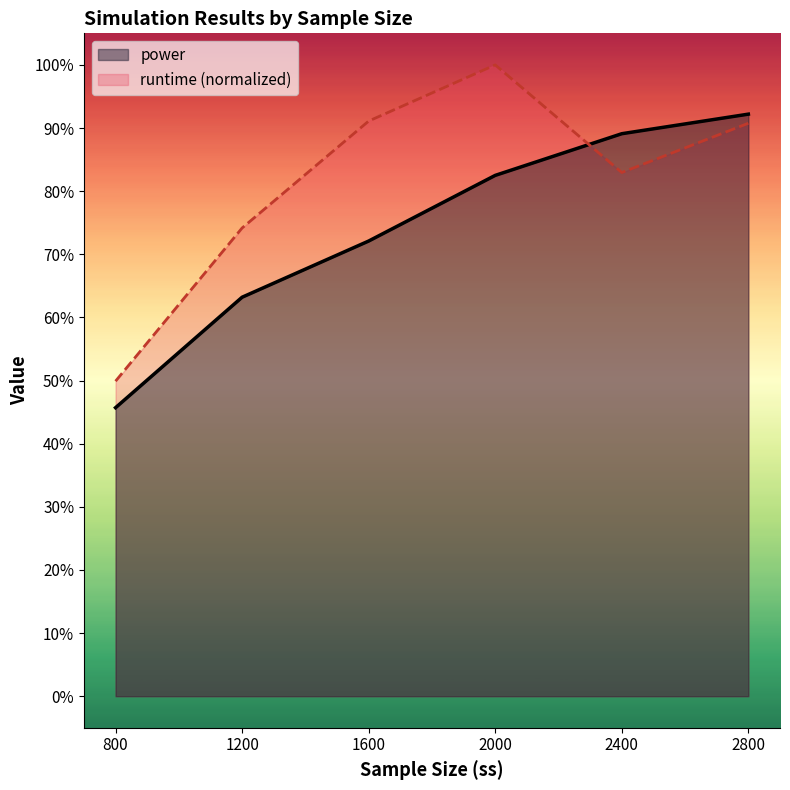

Which category has the highest value in the runtime series?

2000